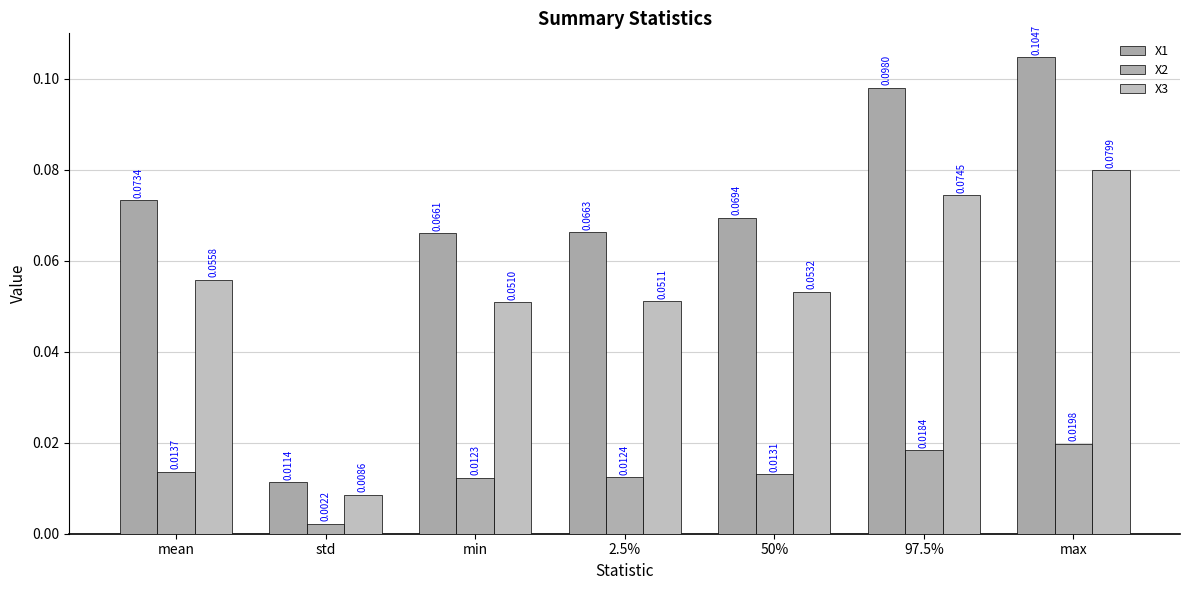

Reading left to right, extract all data points from this chart.

X1: 0.1	0.0	0.1	0.1	0.1	0.1	0.1
X2: 0.0	0.0	0.0	0.0	0.0	0.0	0.0
X3: 0.1	0.0	0.1	0.1	0.1	0.1	0.1